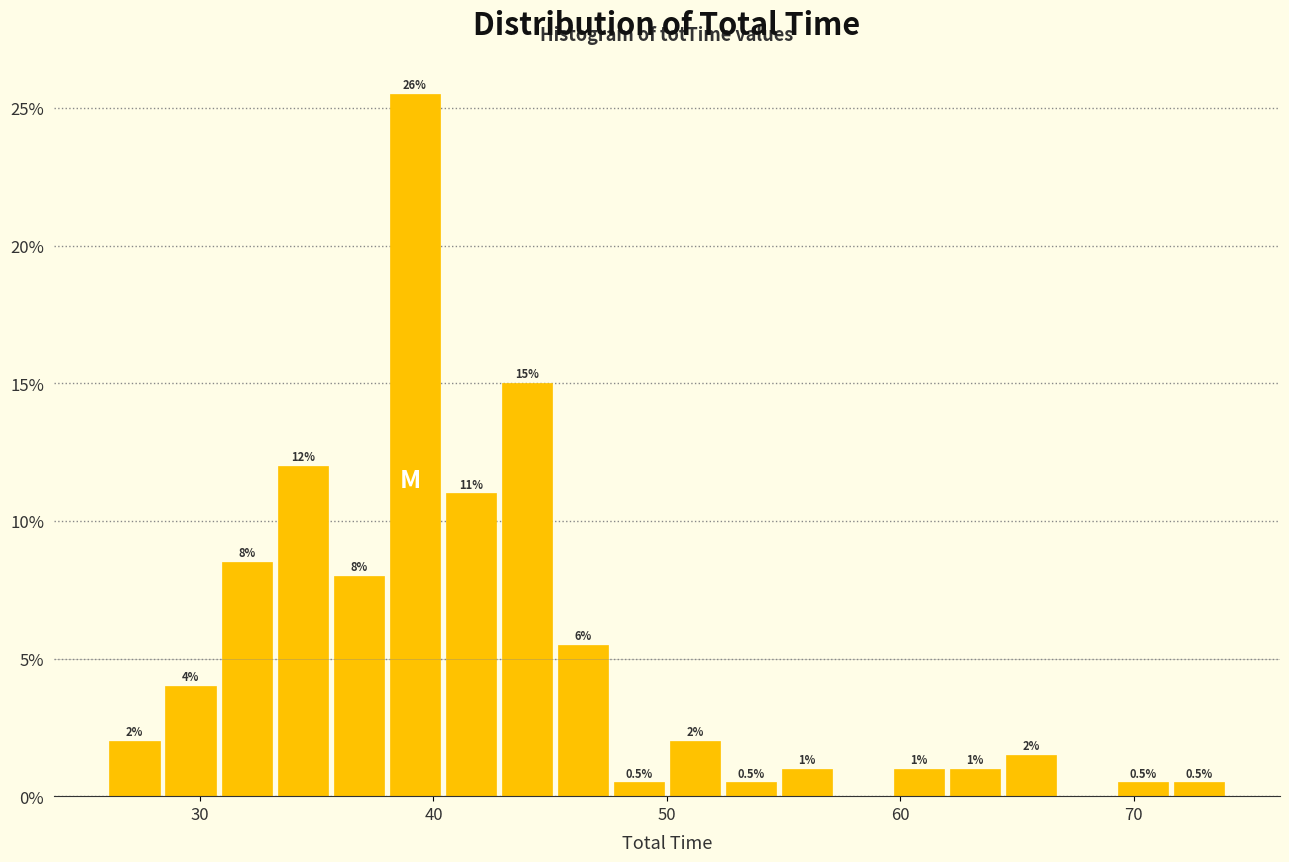

Around what value on the x-axis is the tallest bar? Give the approximate position of its centre, as read against the axis.

39